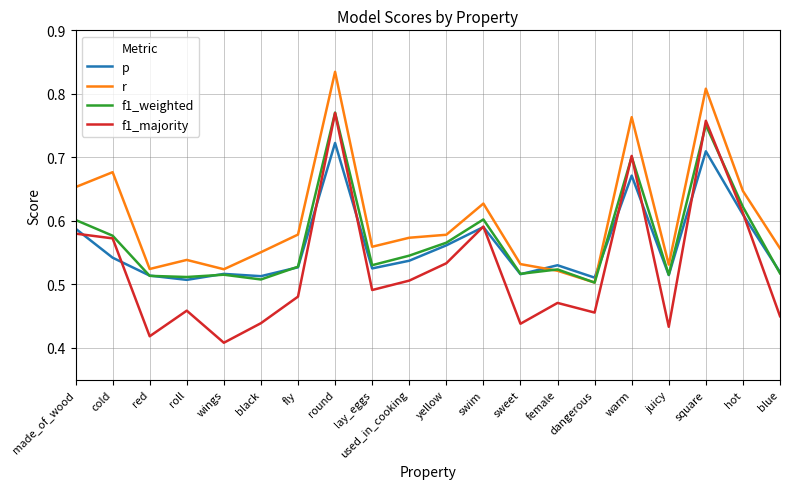

At which category does f1_majority reach its first local valley?

red